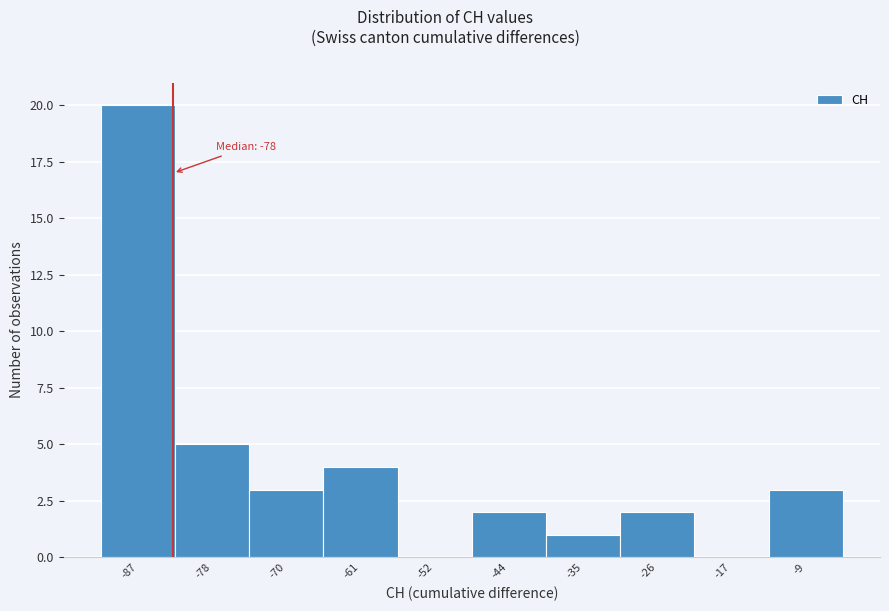

Reading left to right, extract all data points from this chart.

-87=20	-78=5	-70=3	-61=4	-52=0	-44=2	-35=1	-26=2	-17=0	-9=3